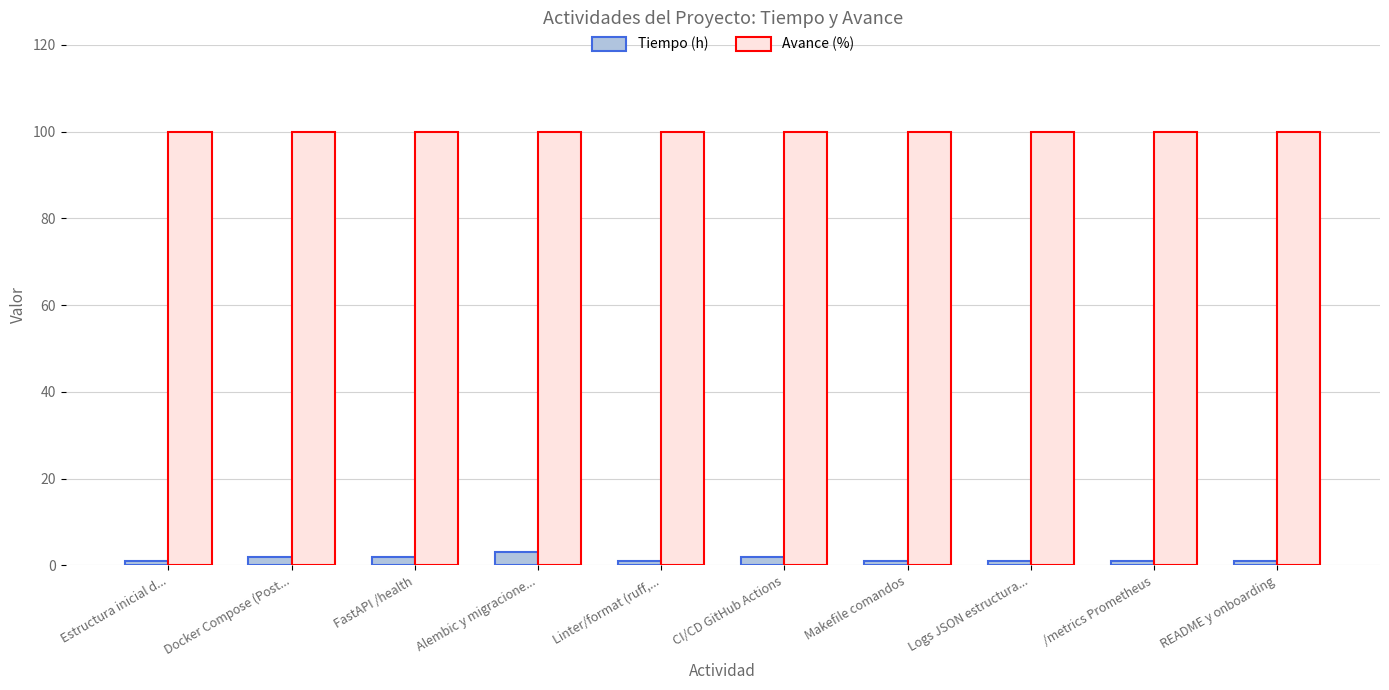

At how many categories does at least one series exceed 55?

10